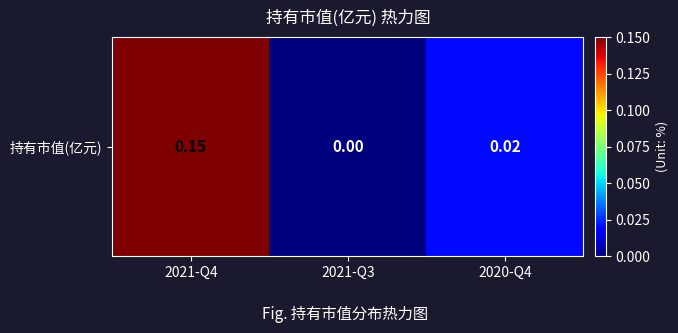

True or false: the data shows 0.0 at 2020-Q4.

True